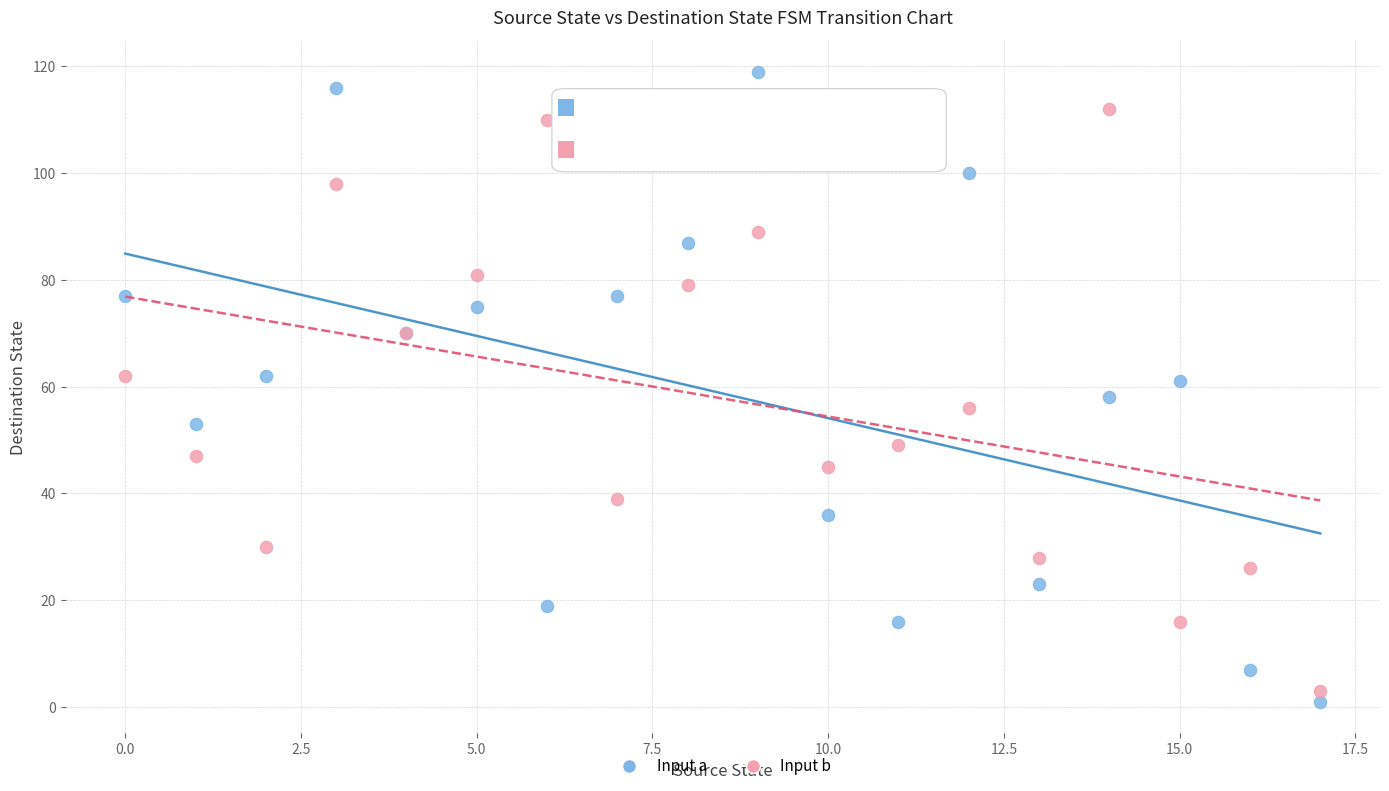

Which series contains the highest Y value?

Input a